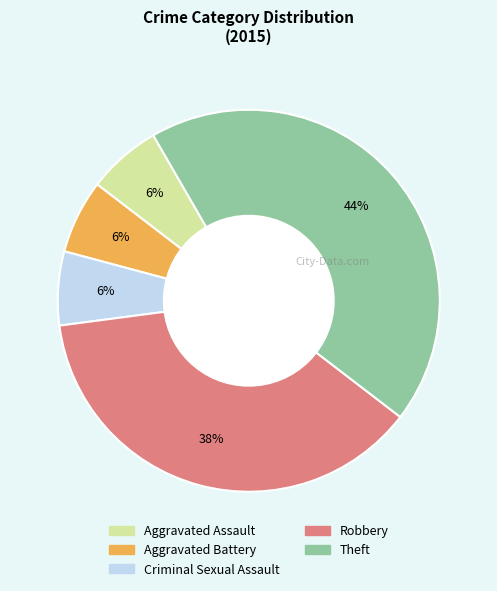

To the nearest percent, what portion does Criminal Sexual Assault represent?

6%